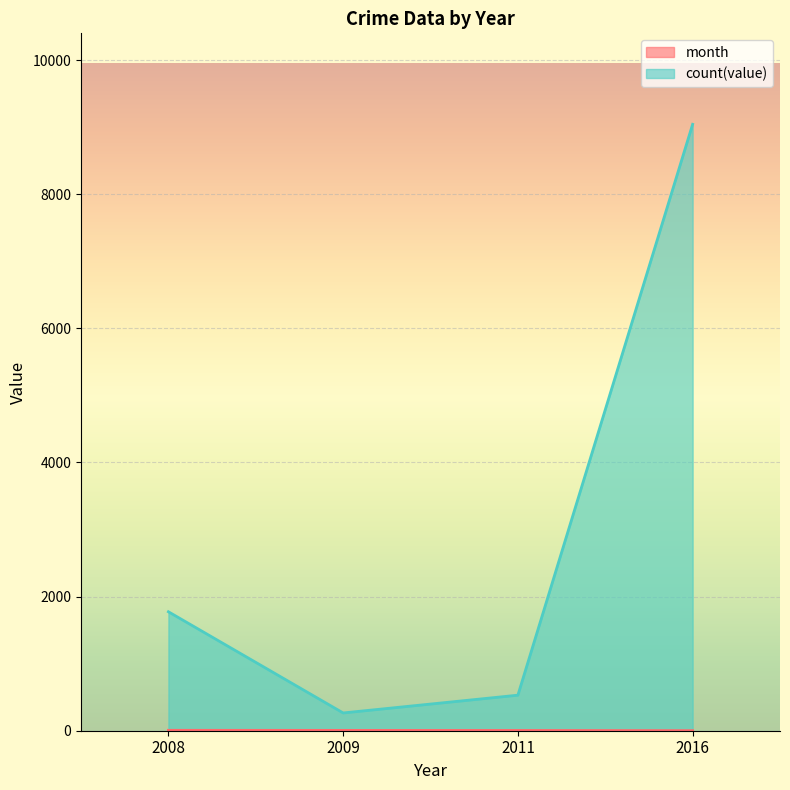

What is the label of the 3rd point from the right?

2009